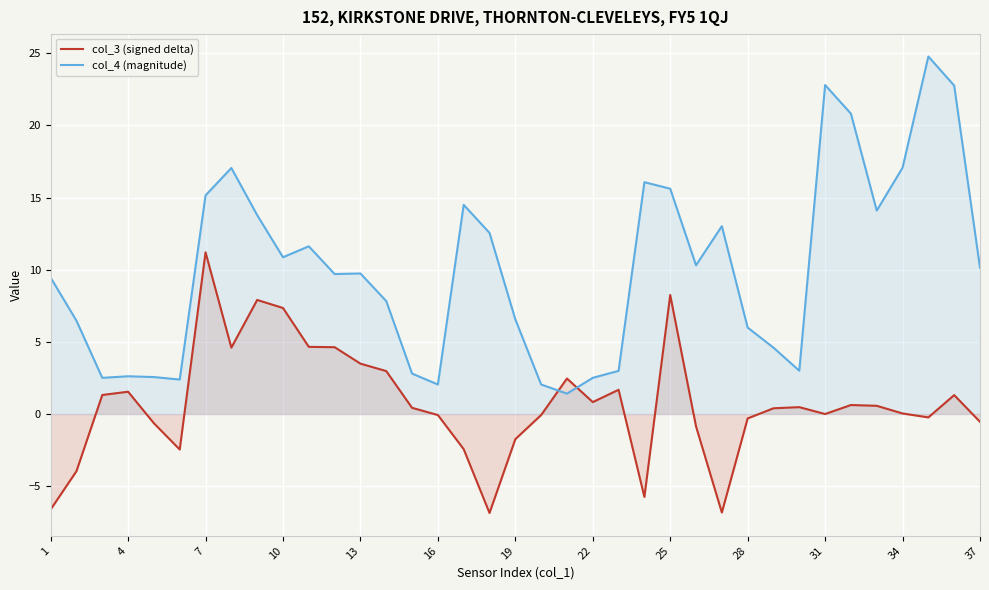

What are all the series names shown in the legend?

col_3 (signed delta), col_4 (magnitude)